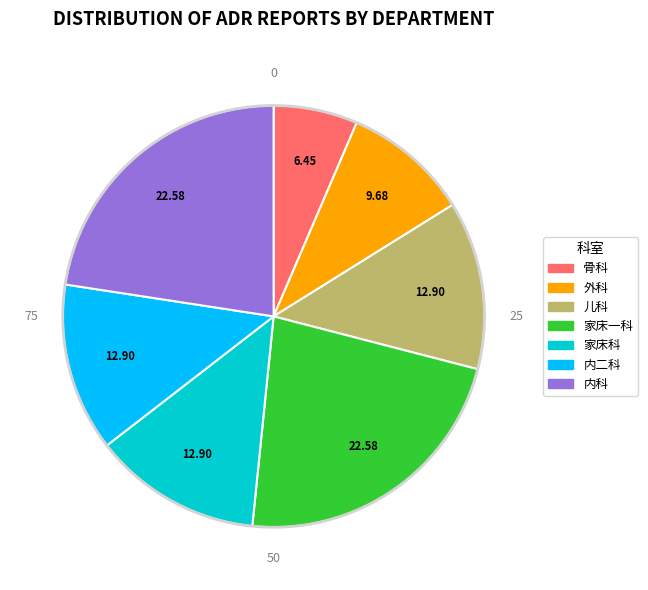

The 外科 slice represents 10% of the pie. True or false?

True